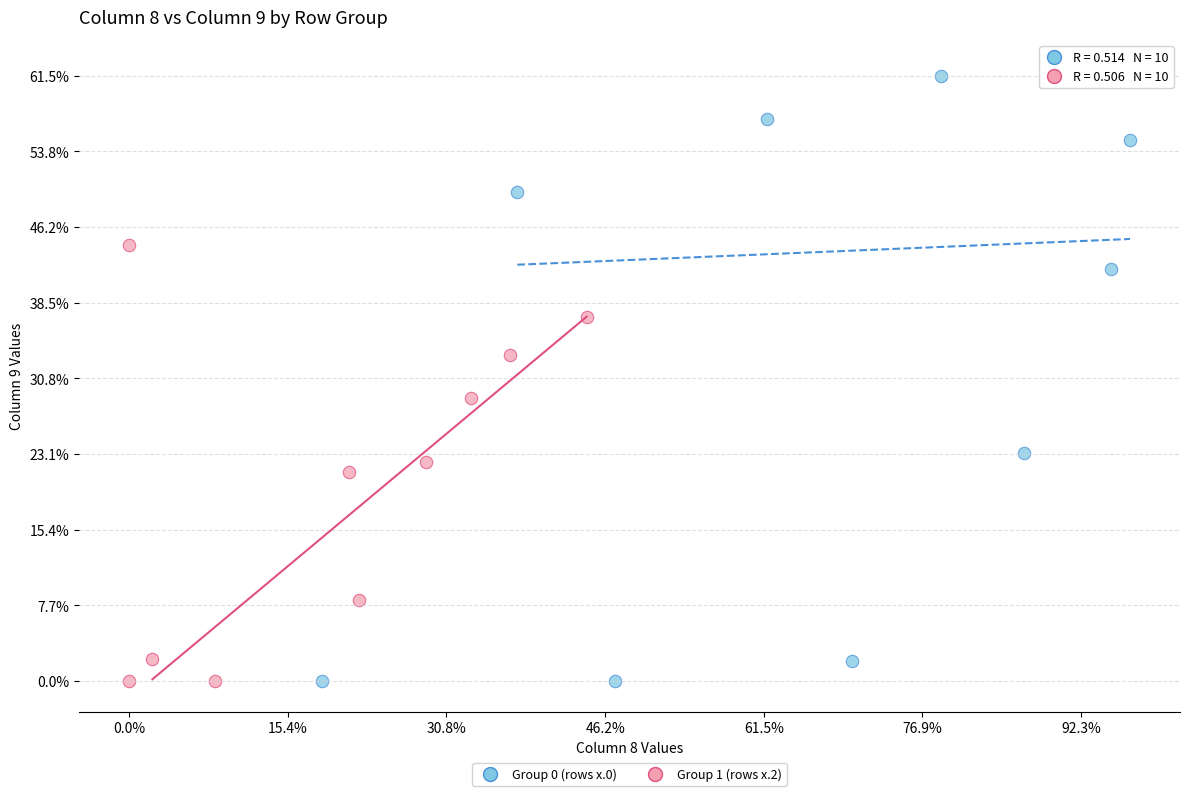

Which series has the largest Y range (max minus min)?

Group 0 (rows x.0)